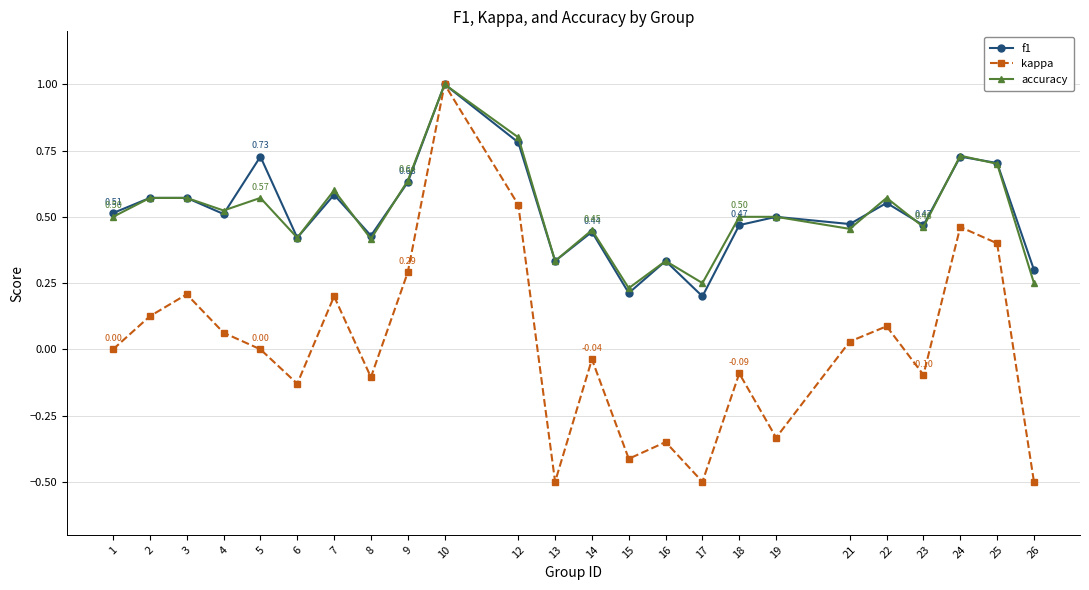

Which series changed the most between 19 and 23?

kappa